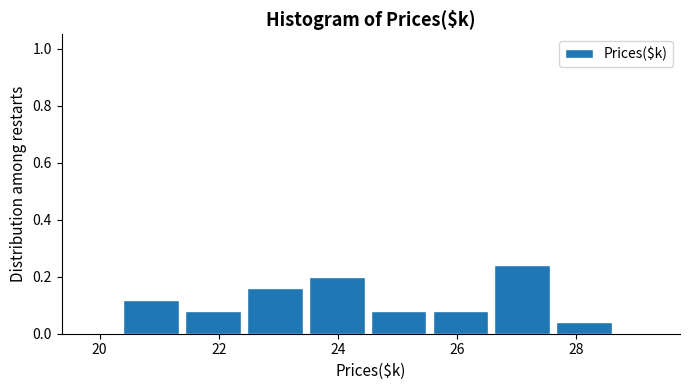

Over which range of the x-axis is the bar tallest?

26.6 to 27.6